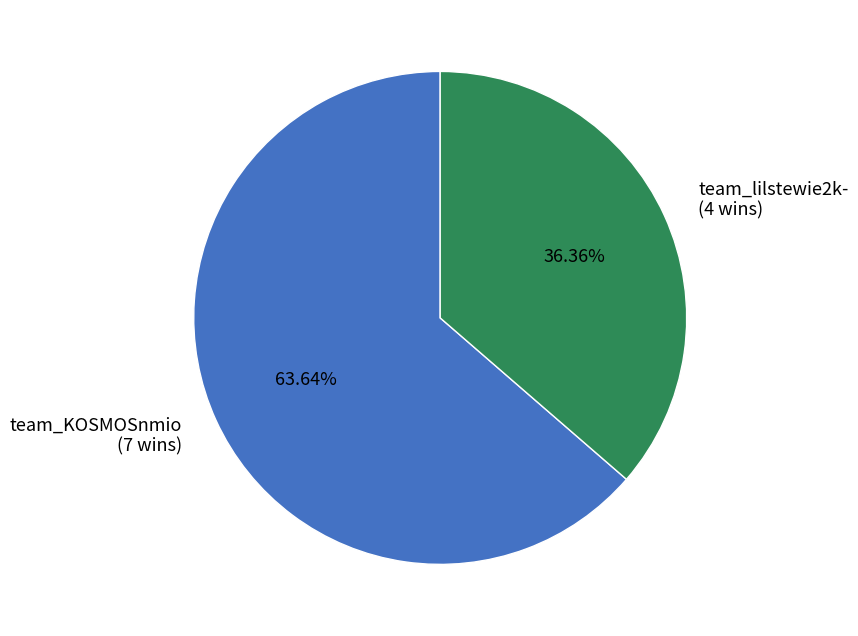

True or false: team_lilstewie2k- accounts for 36% of the total.

True